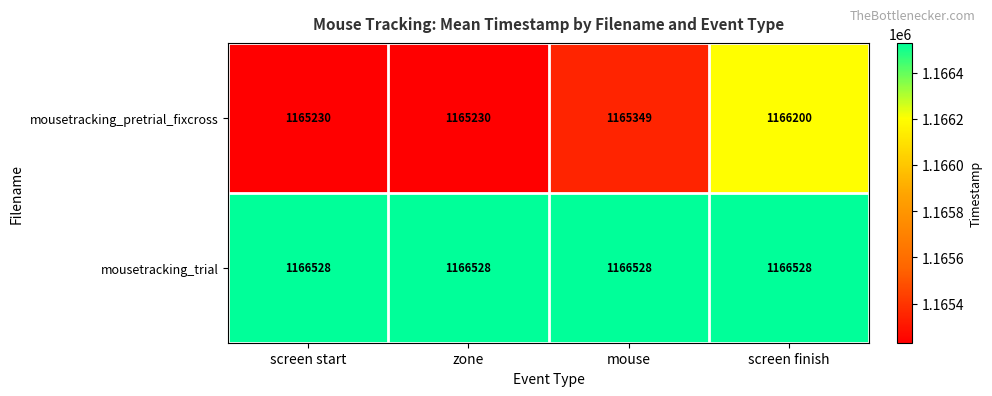

At which category is the sum across all series the highest?

screen finish